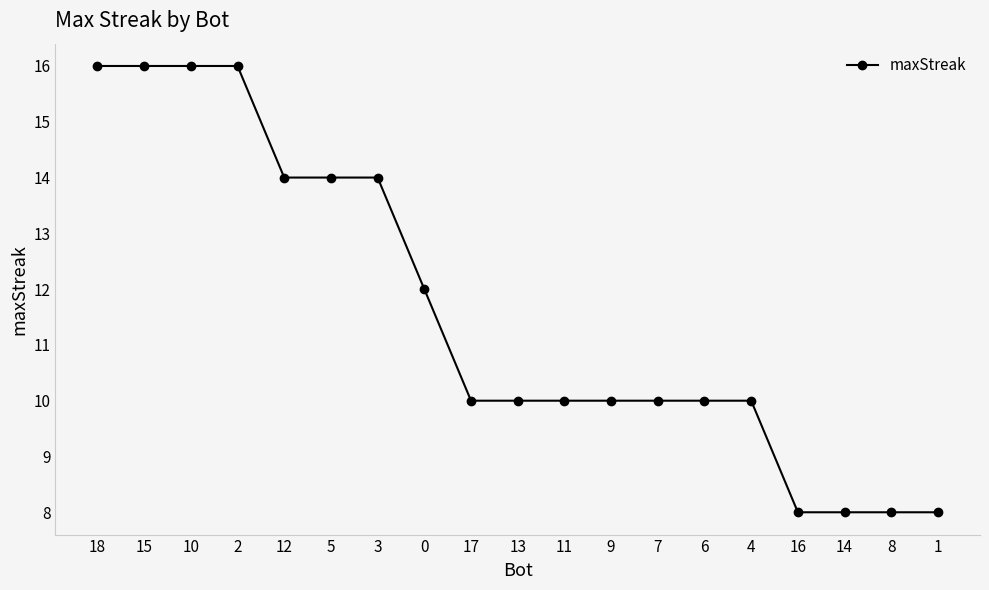

What is the difference between the maximum and minimum values?

8